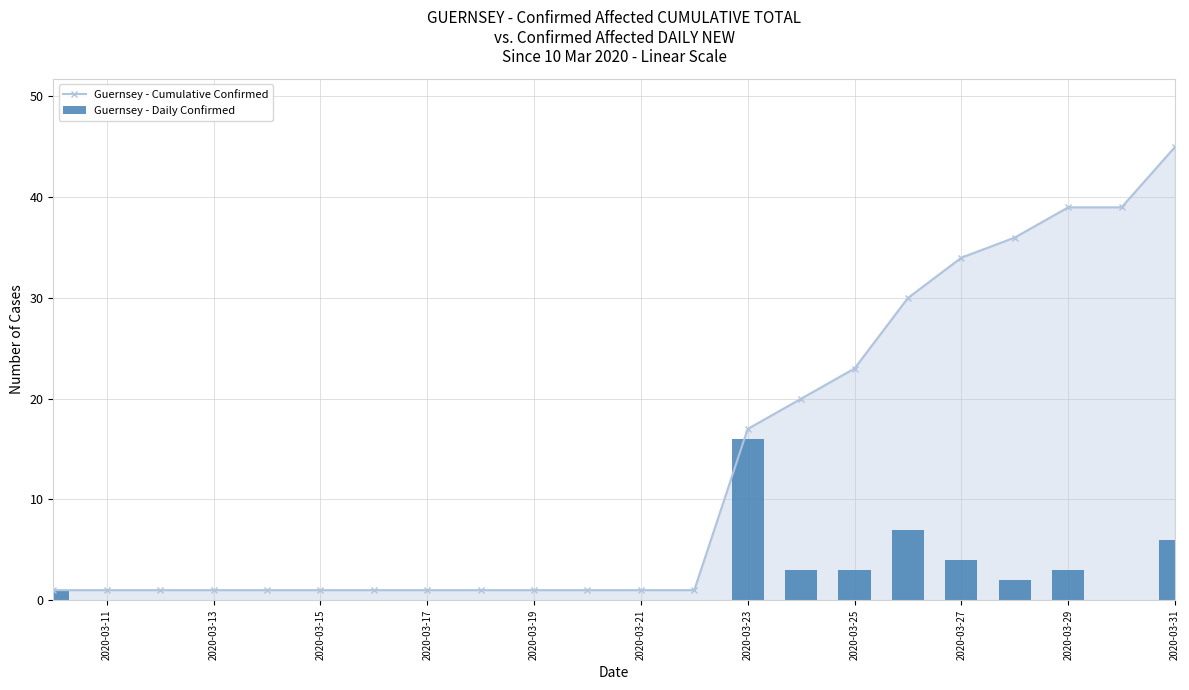

Reading left to right, transcribe all the data shown in this chart.

Guernsey - Cumulative Confirmed: 1	1	1	1	1	1	1	1	1	1	1	1	1	17	20	23	30	34	36	39	39	45
Guernsey - Daily Confirmed: 1	0	0	0	0	0	0	0	0	0	0	0	0	16	3	3	7	4	2	3	0	6